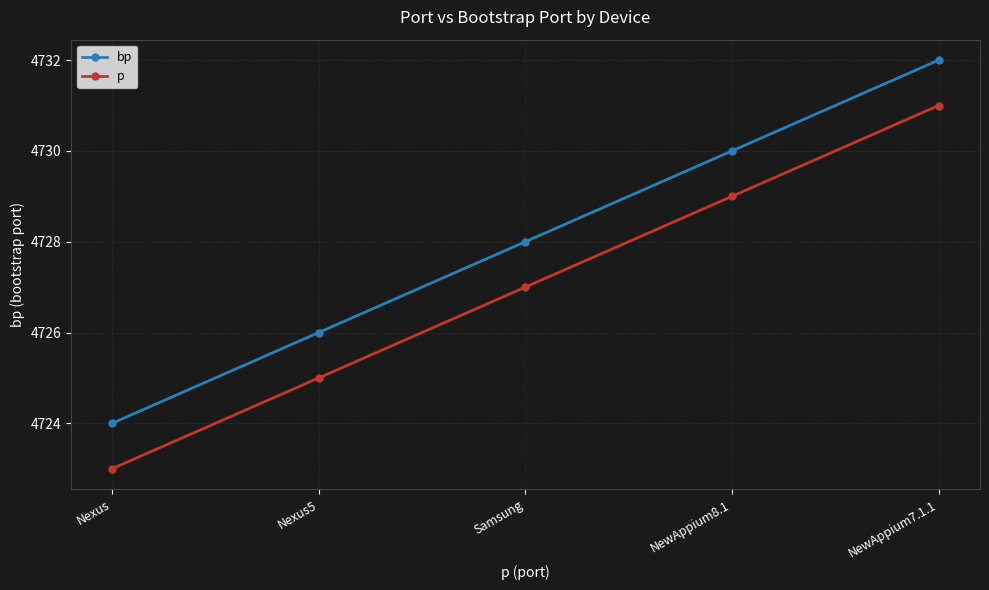

True or false: bp and p intersect in this chart.

False